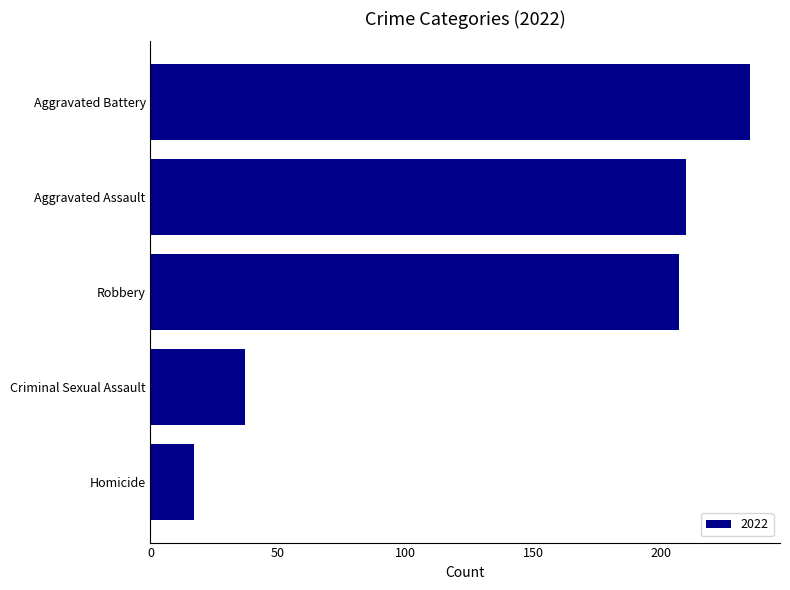

How many values are below 207?

2